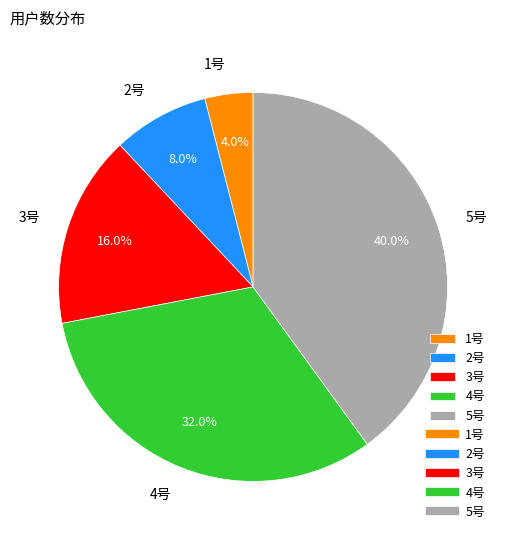

To the nearest percent, what portion does 3号 represent?

16%